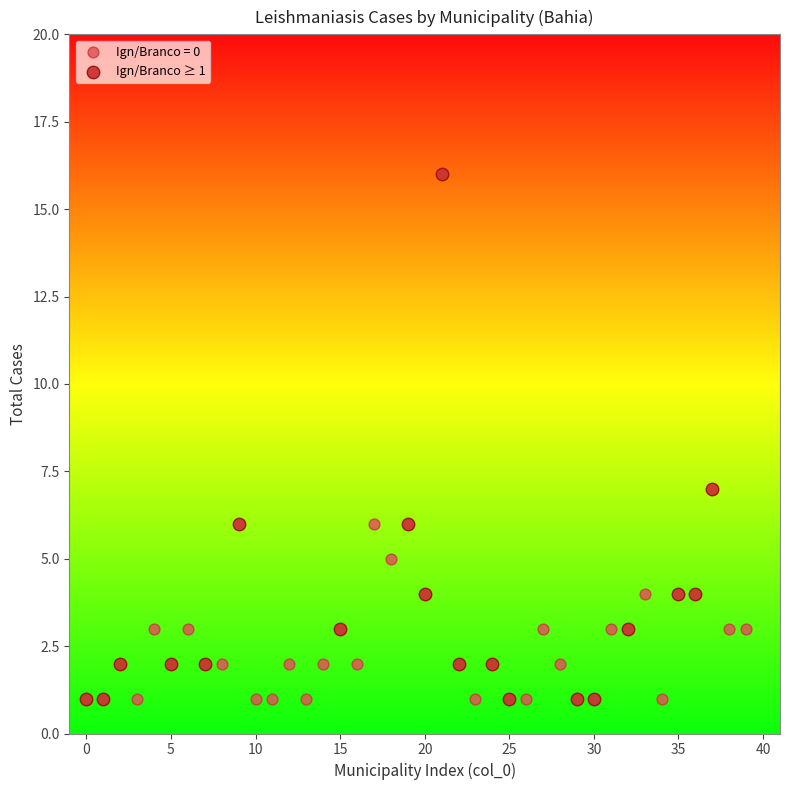

Which series has the widest spread of Y values?

Ign/Branco ≥ 1